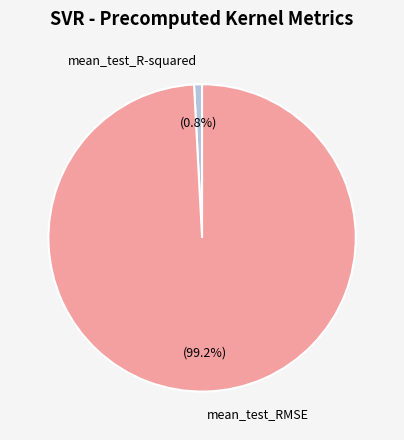

To the nearest percent, what is the difference between the largest and smallest slice percentages?

98%